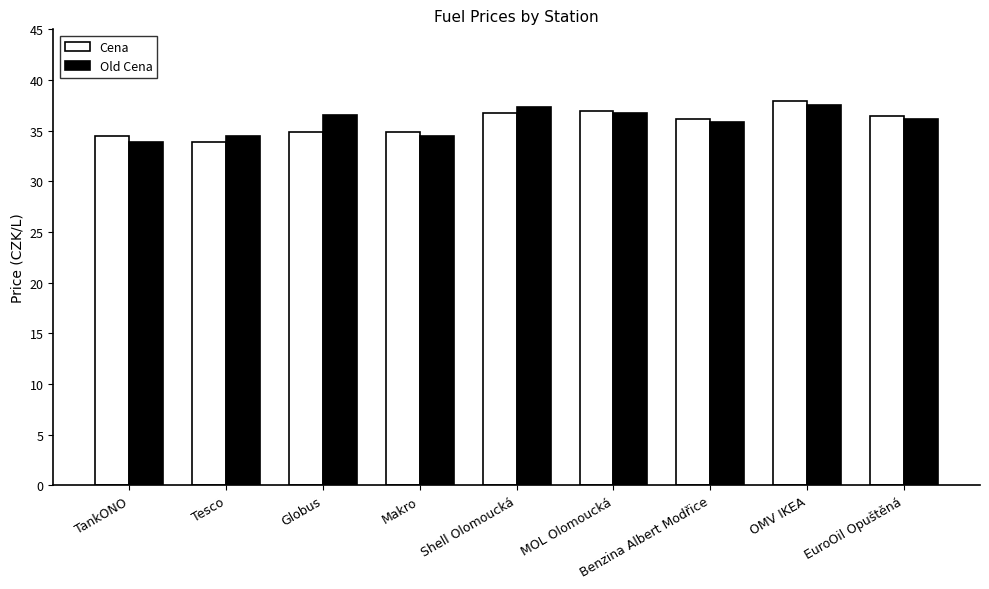

Which category has the lowest value in the Cena series?

Tesco